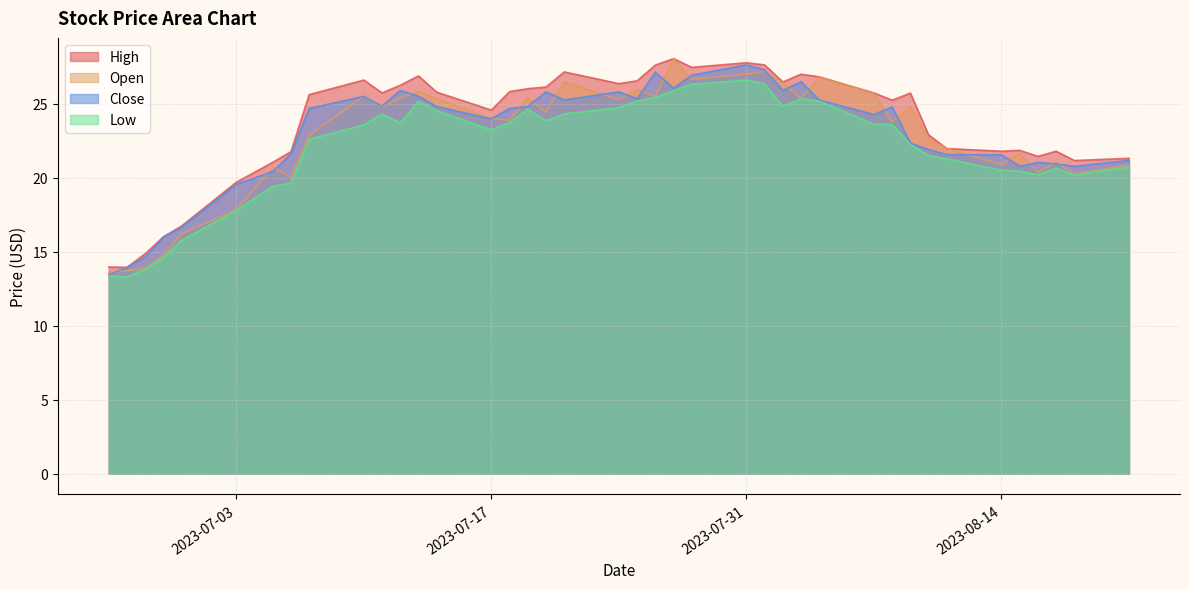

True or false: Open and Low intersect in this chart.

False